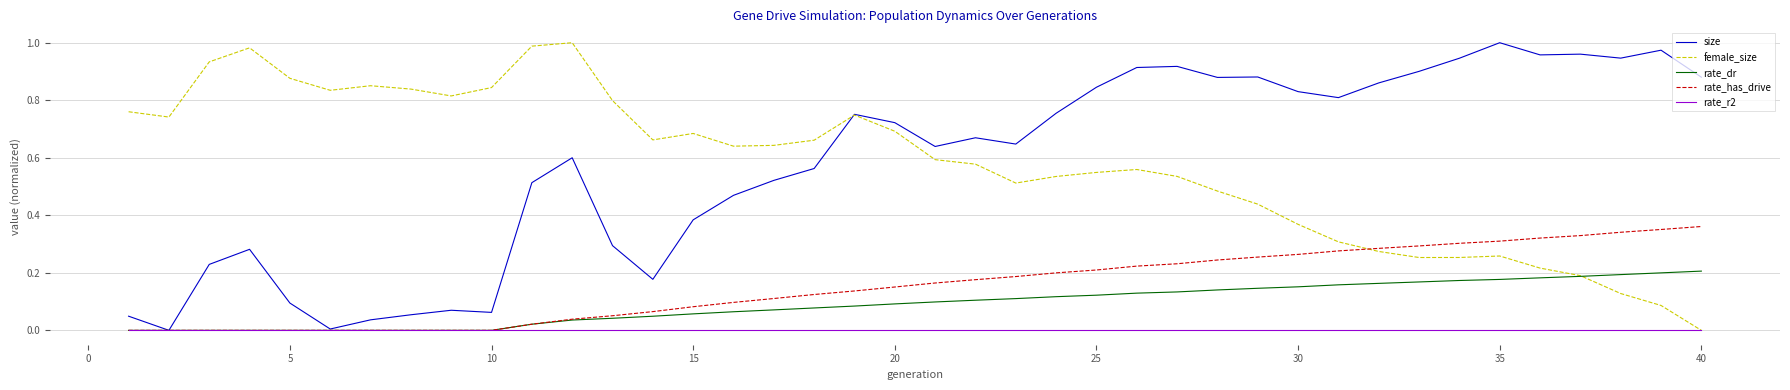

True or false: size has a value of 1.0 at 35.

True